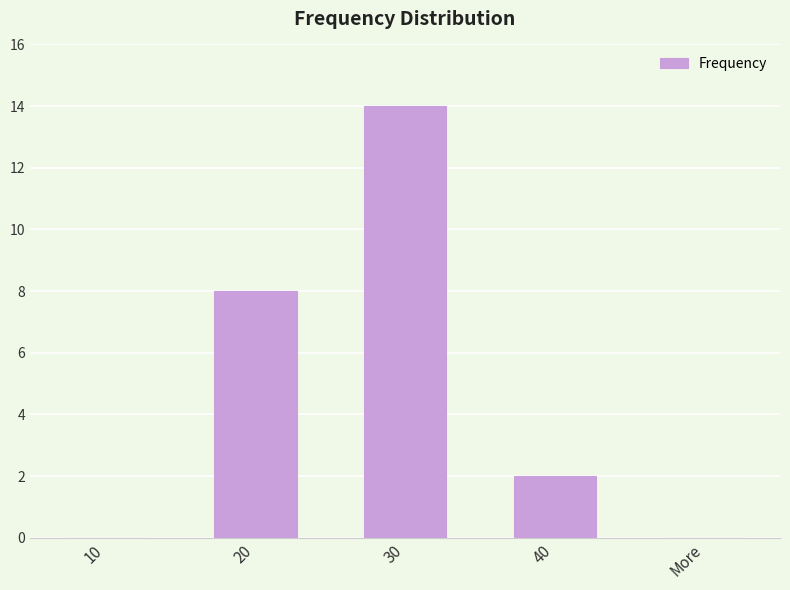

What is the difference between the values at 20 and 10?

8